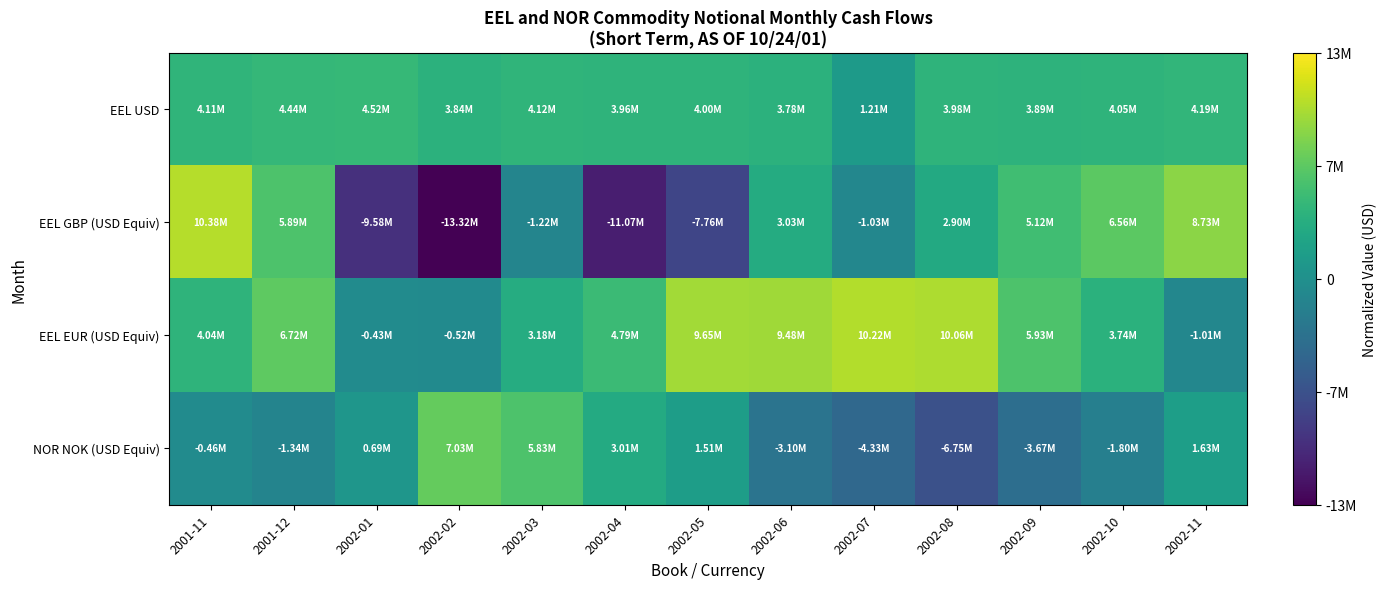

Rank the series at 2002-09 from lowest to highest value.

NOR NOK (USD Equiv), EEL USD, EEL GBP (USD Equiv), EEL EUR (USD Equiv)